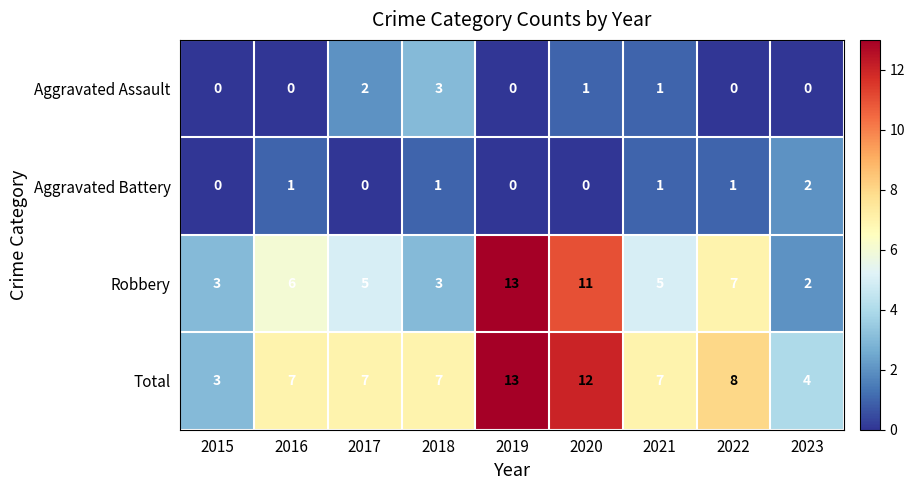

What is the difference between the maximum and second lowest values in the Aggravated Assault series?

3